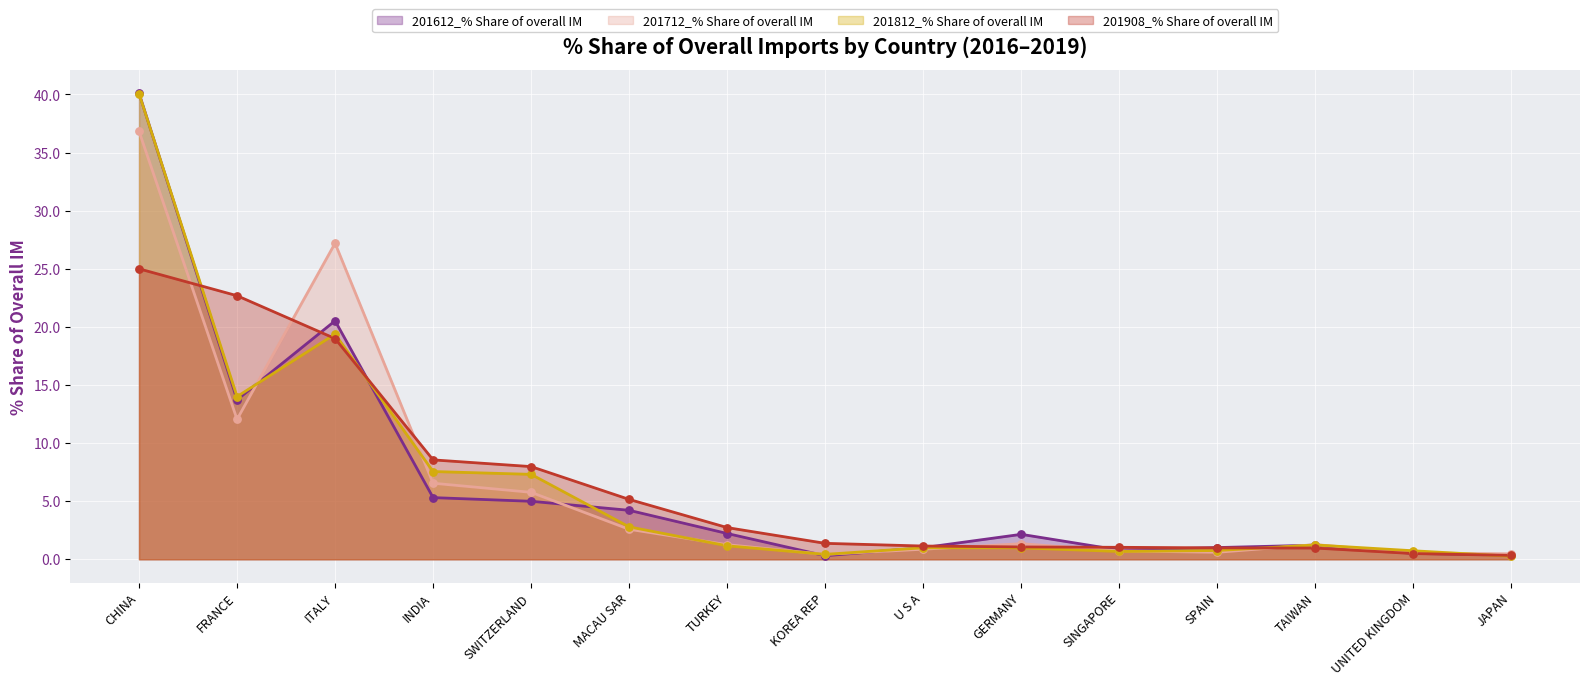

Is the value of 201812_% Share of overall IM at TURKEY greater than the value of 201712_% Share of overall IM at GERMANY?

No